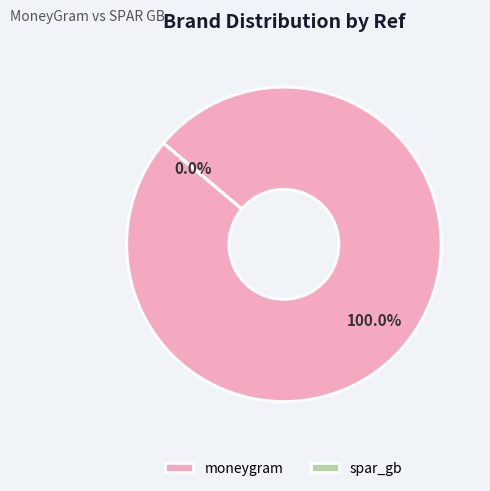

How many slices are in this pie chart?

2